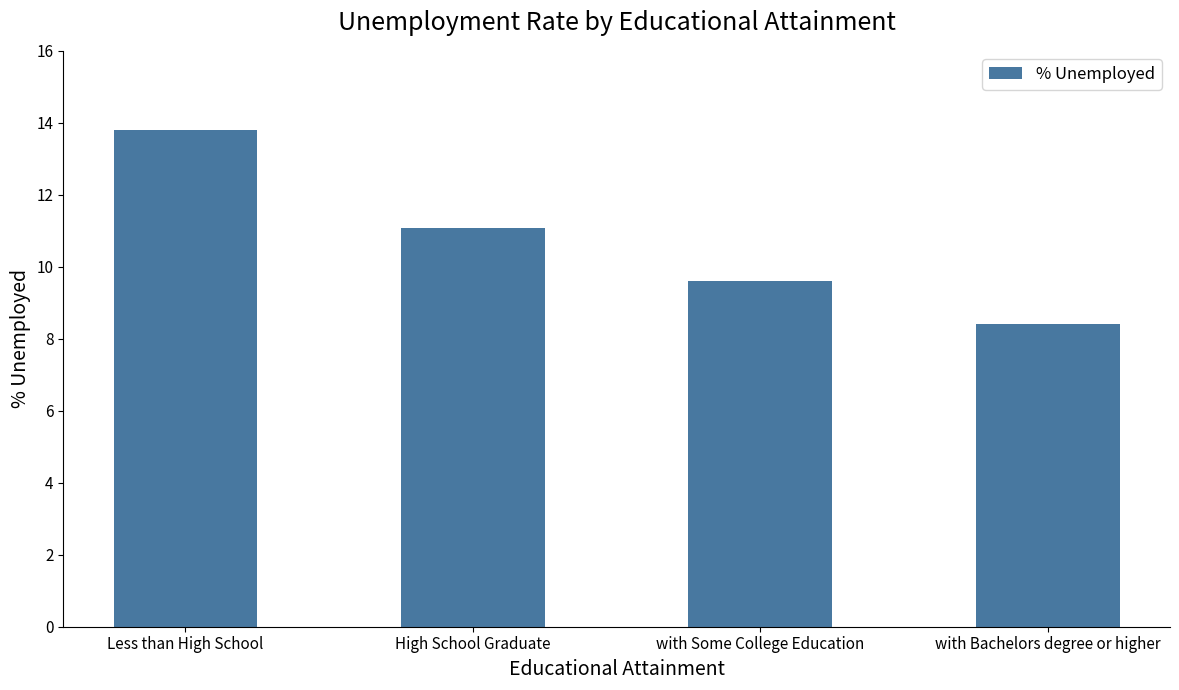

Are the bars grouped side by side (vs. stacked)?

No